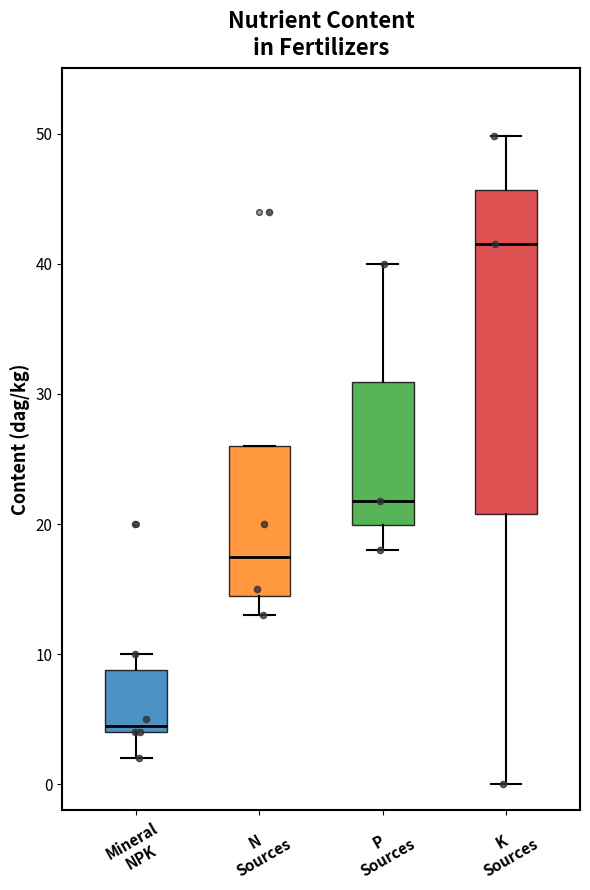

Comparing the boxes themselves (not the whiskers), which one is the tallest?

K Sources